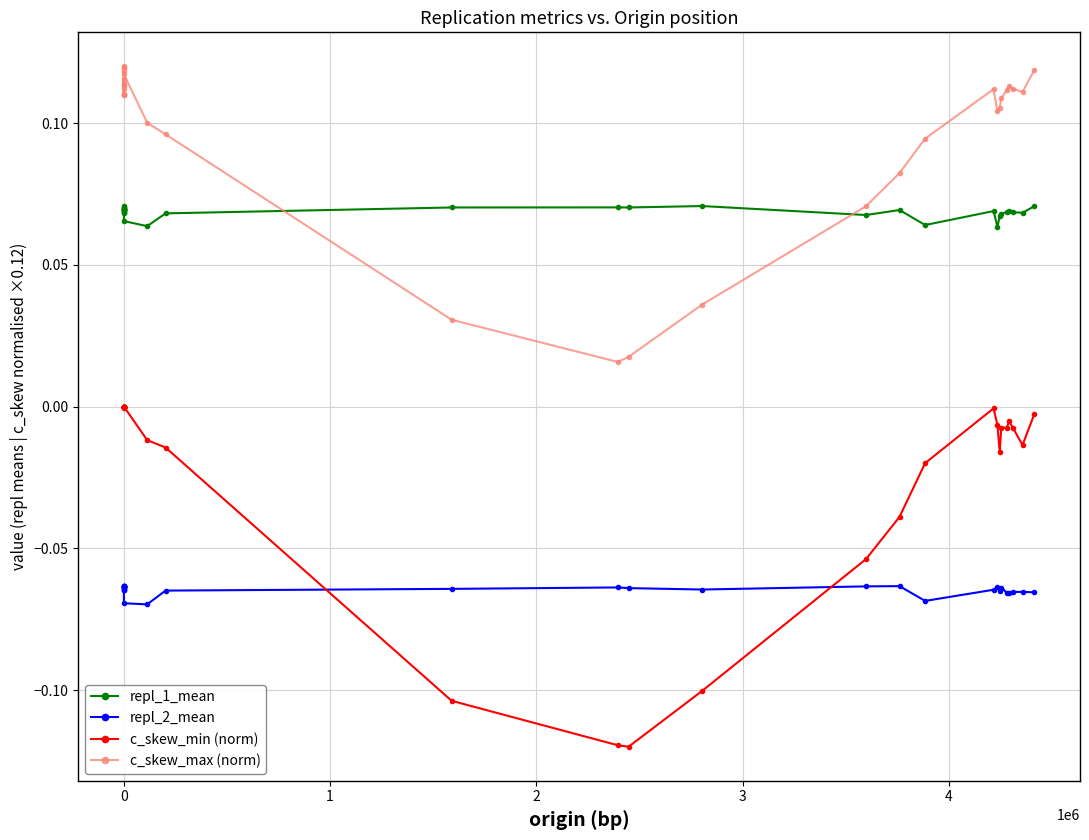

What are all the series names shown in the legend?

repl_1_mean, repl_2_mean, c_skew_min (norm), c_skew_max (norm)